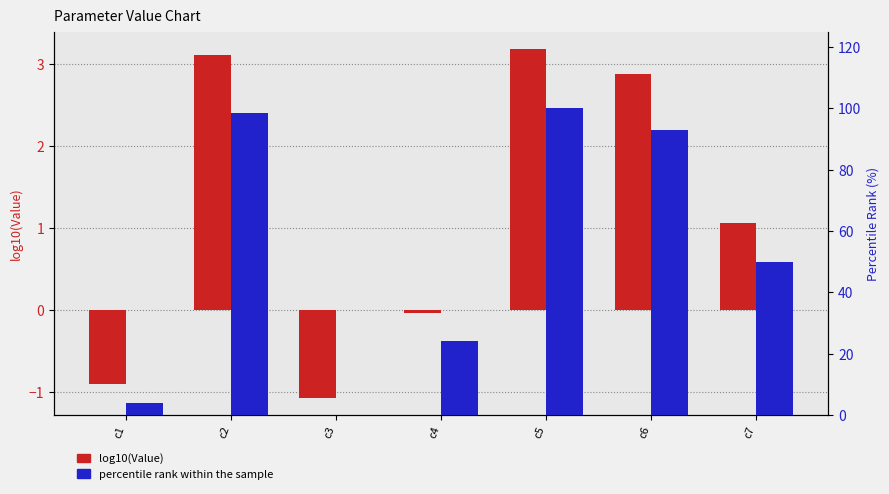

The value of percentile rank within the sample at c6 is 92.8. True or false?

True